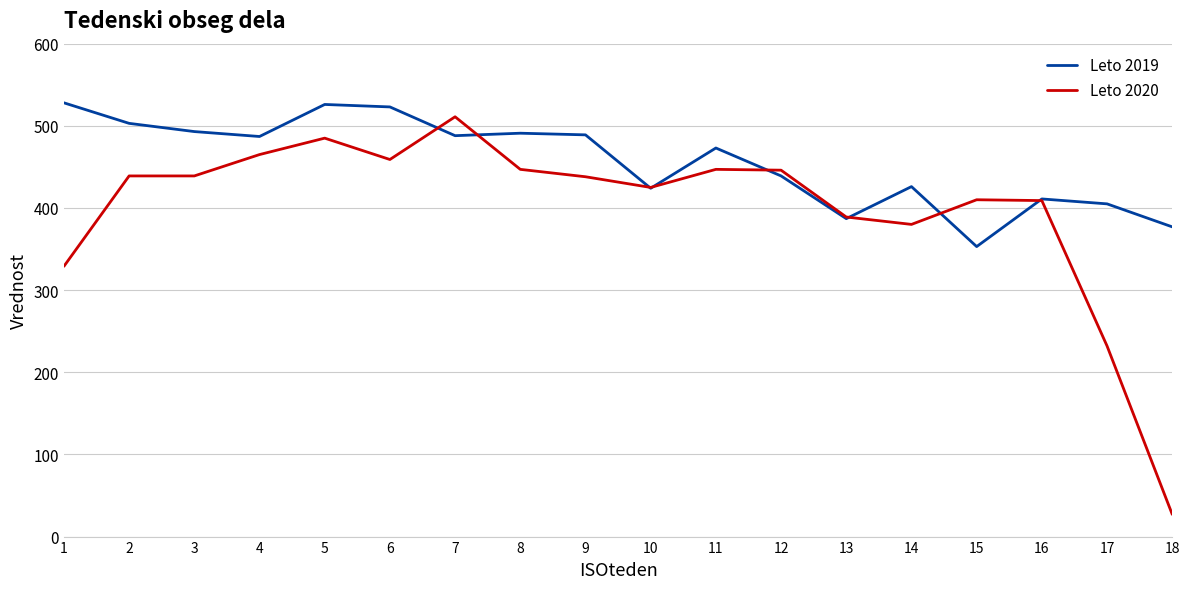

Which series has the widest spread of values?

Leto 2020